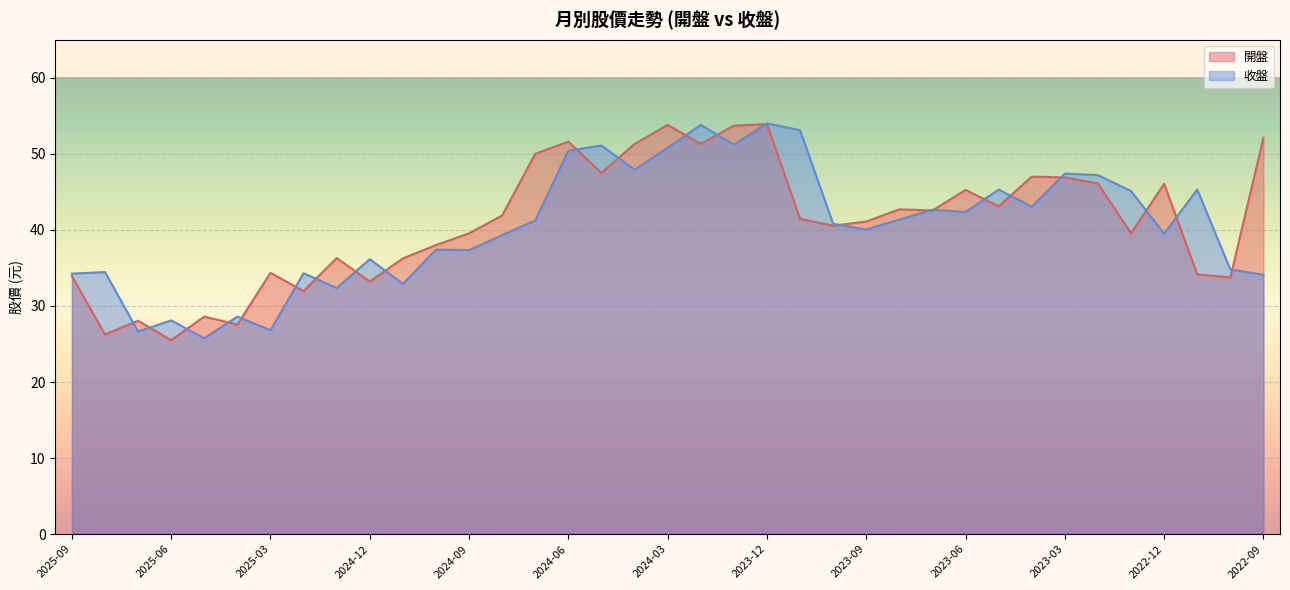

The value of 收盤 at 2023-01 is 14.5. True or false?

False